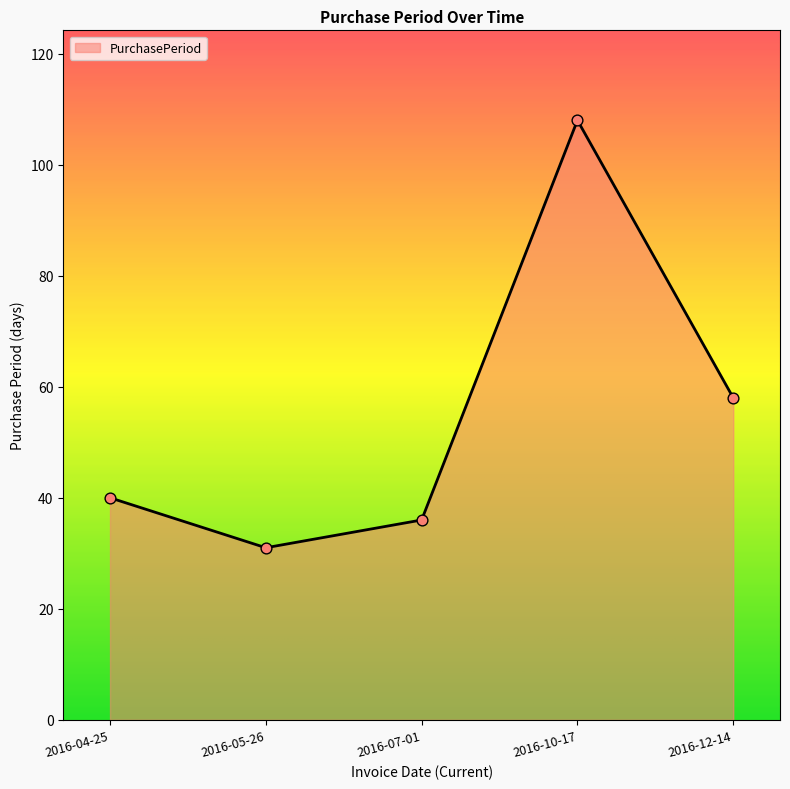

Approximately how many times larger is the value at 2016-07-01 compared to 2016-04-25?

0.9